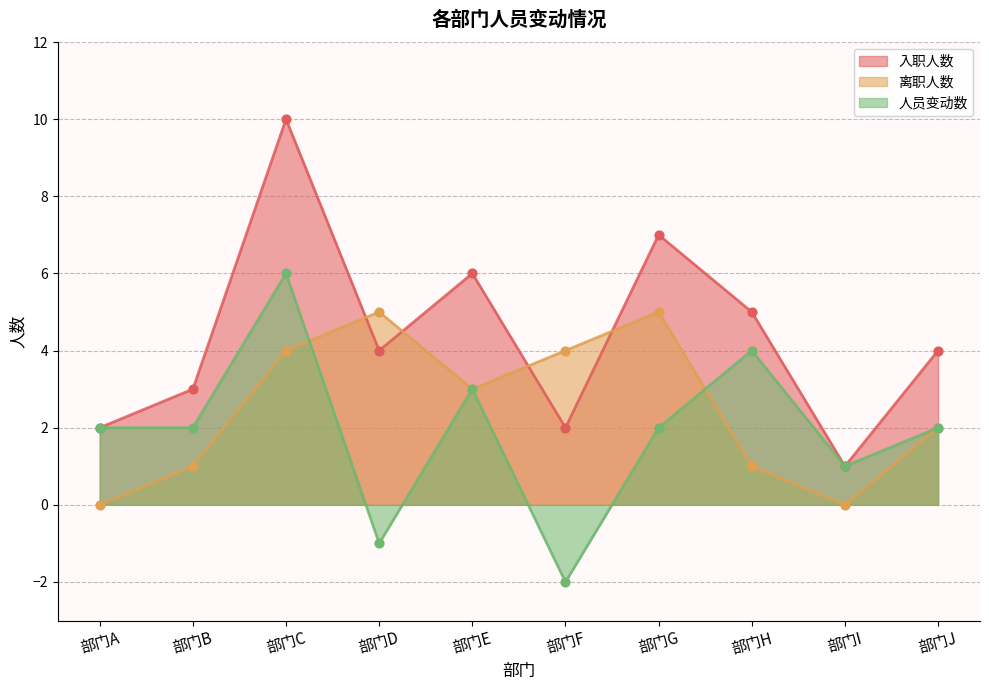

Is the value of 入职人数 at 部门D greater than the value of 离职人数 at 部门D?

No